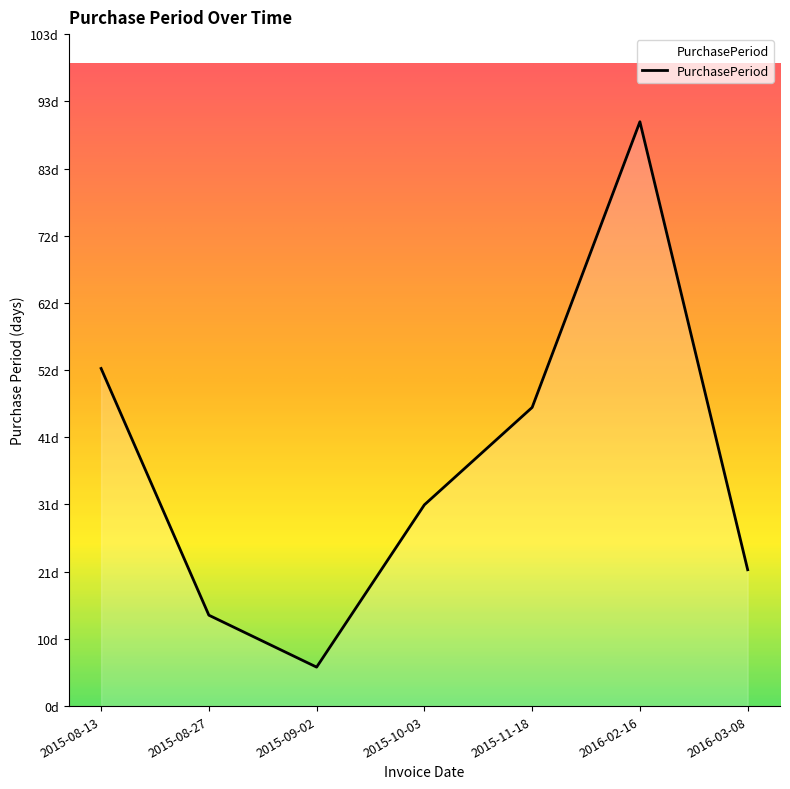

What is the average value?

37